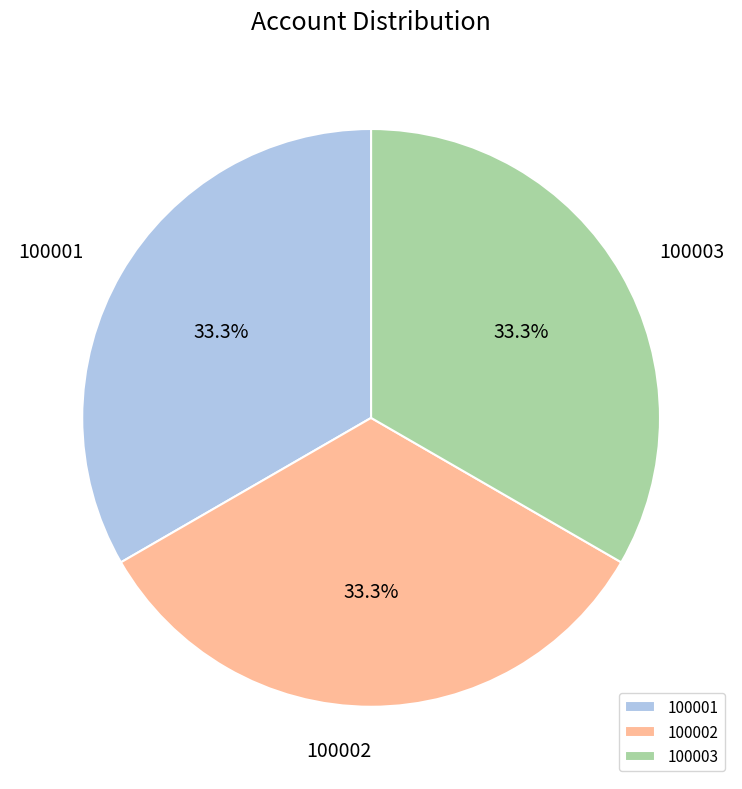

What percentage is NOT represented by 100001?

66.7%